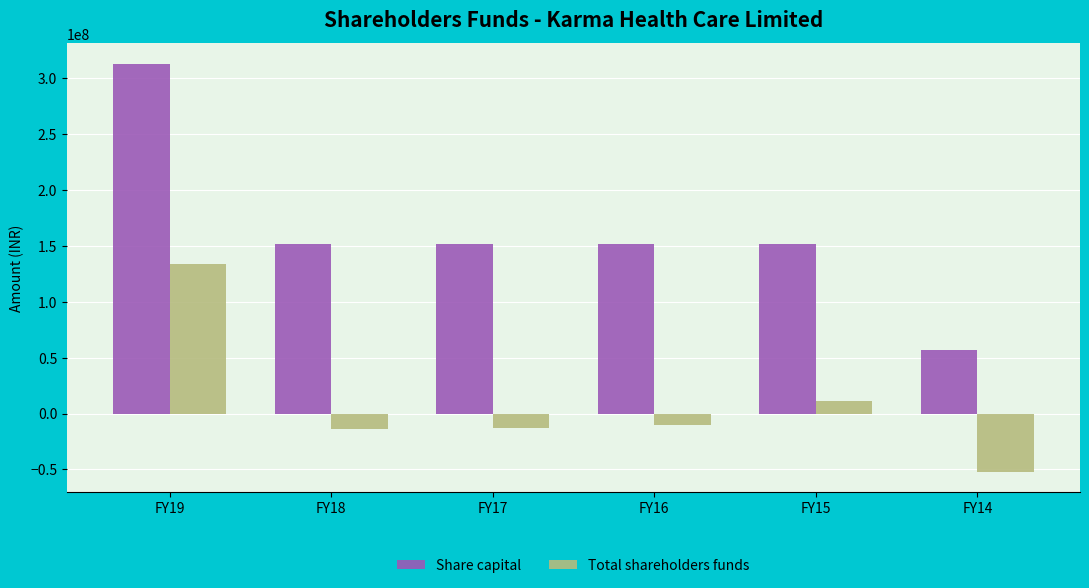

What value does the Total shareholders funds series have at FY19?

133754097